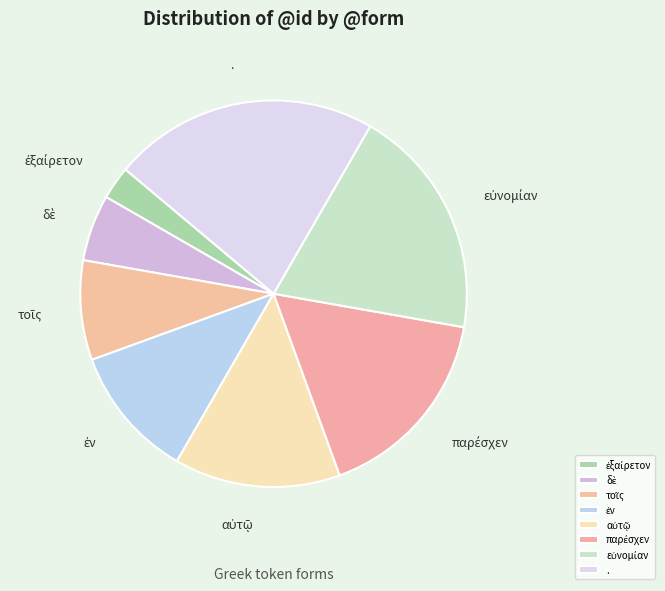

Is there any slice that represents more than half of the pie?

No